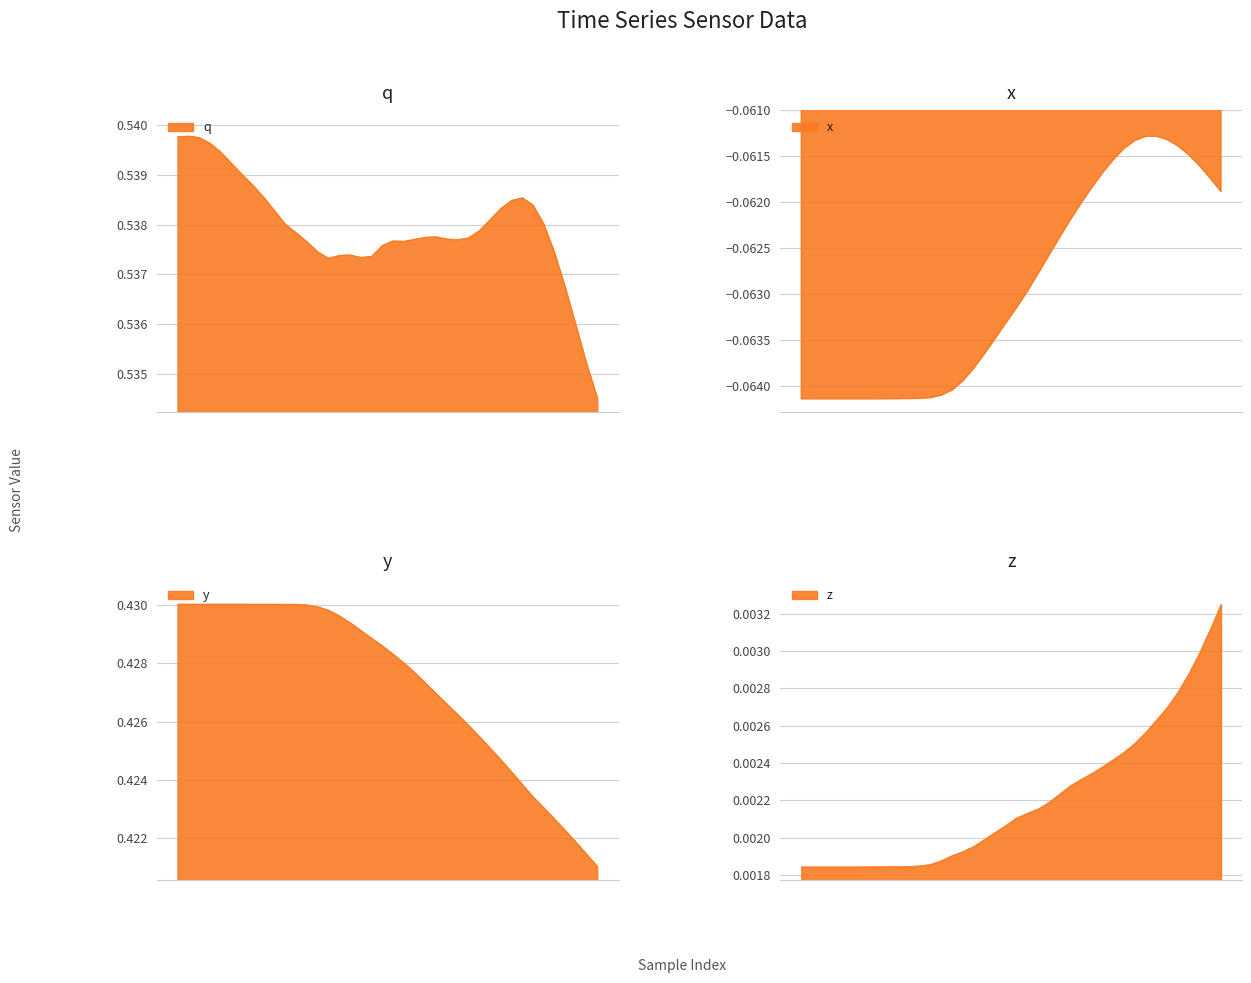

Is the value of y at 5 greater than the value of q at 37?

No